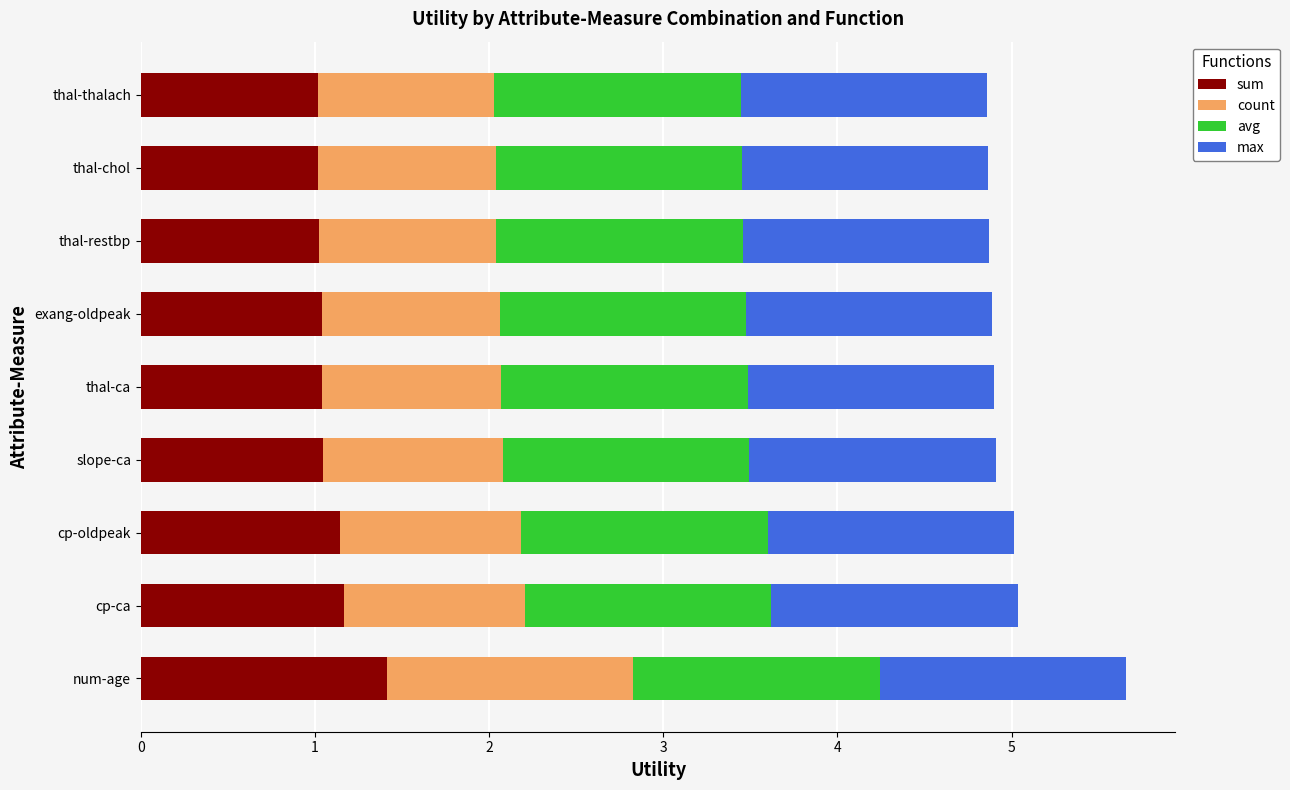

What is the total value across all series at thal-ca?

4.9